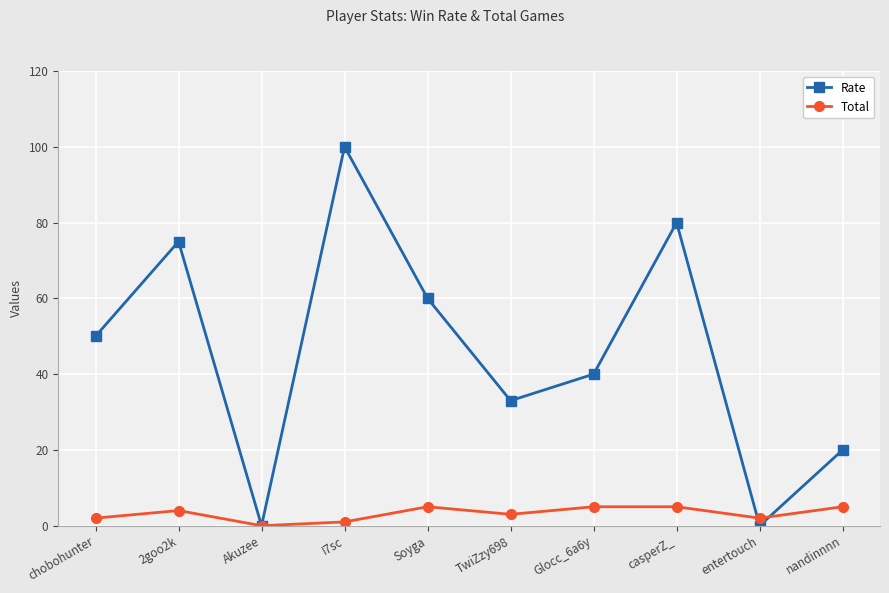

What is the total value across all series at Glocc_6a6y?

45